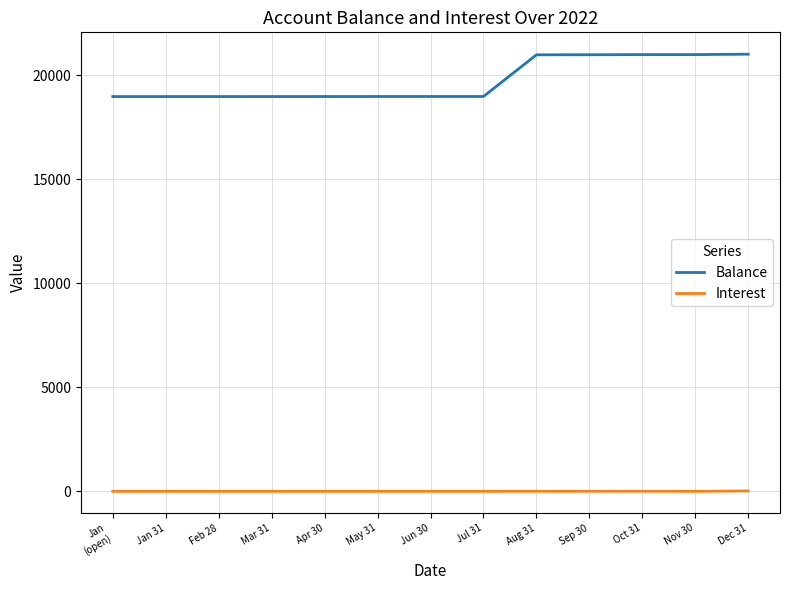

Rank the series at Feb 28 from lowest to highest value.

Interest, Balance